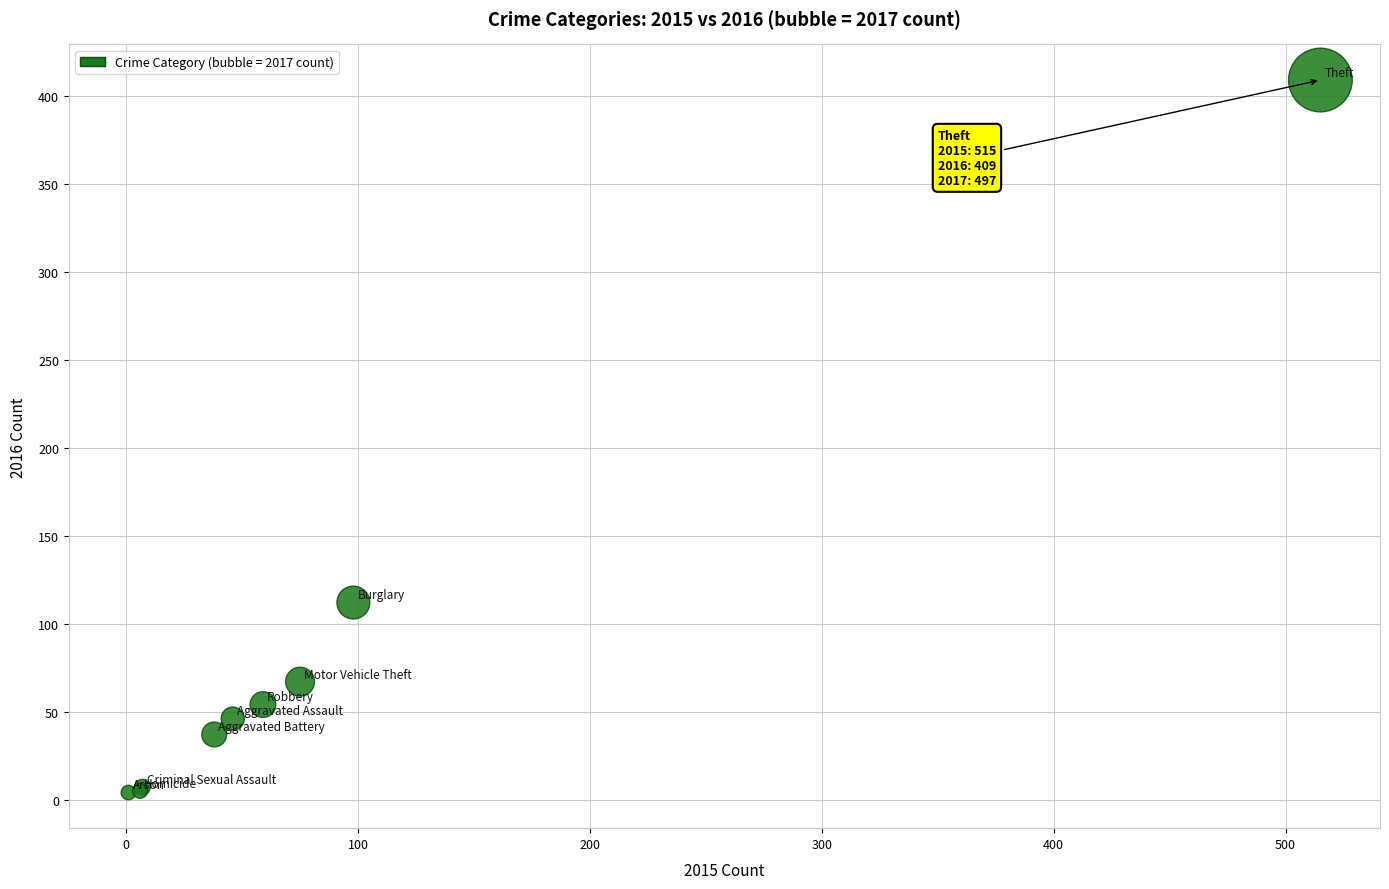

What Y value in the scatter plot is closest to 206?

112